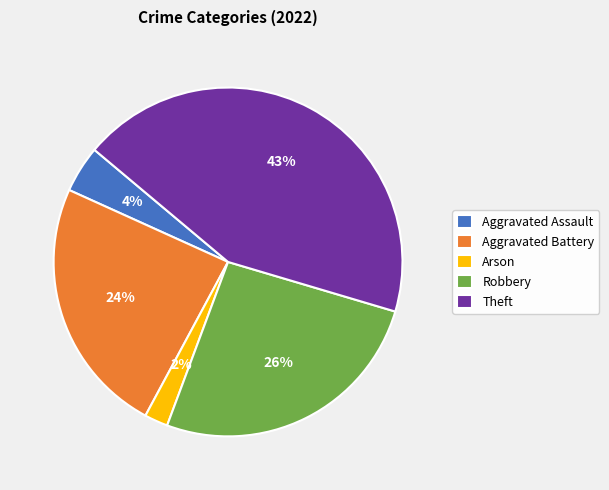

True or false: Arson accounts for 2% of the total.

True